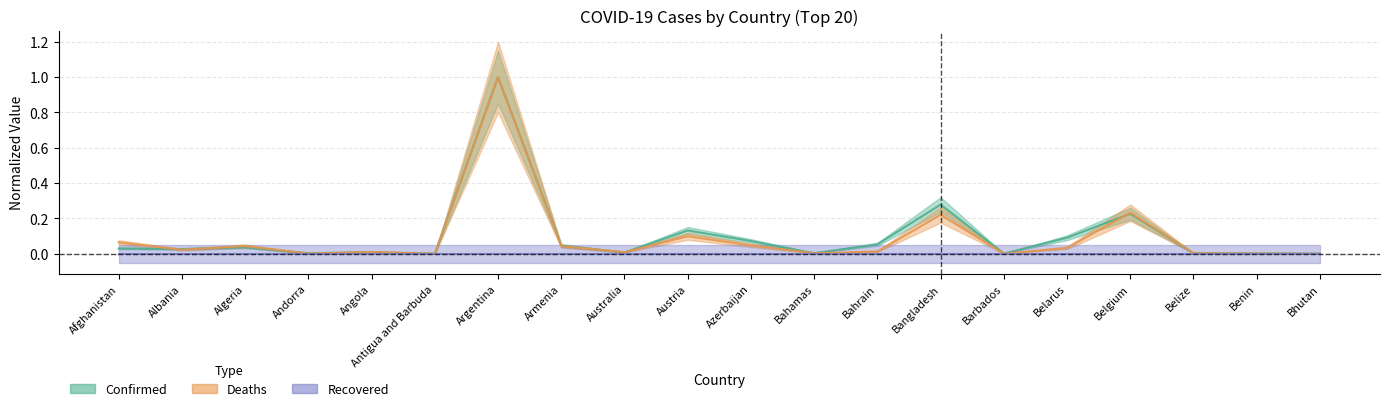

The Confirmed series shows 1.0 at Argentina. True or false?

True